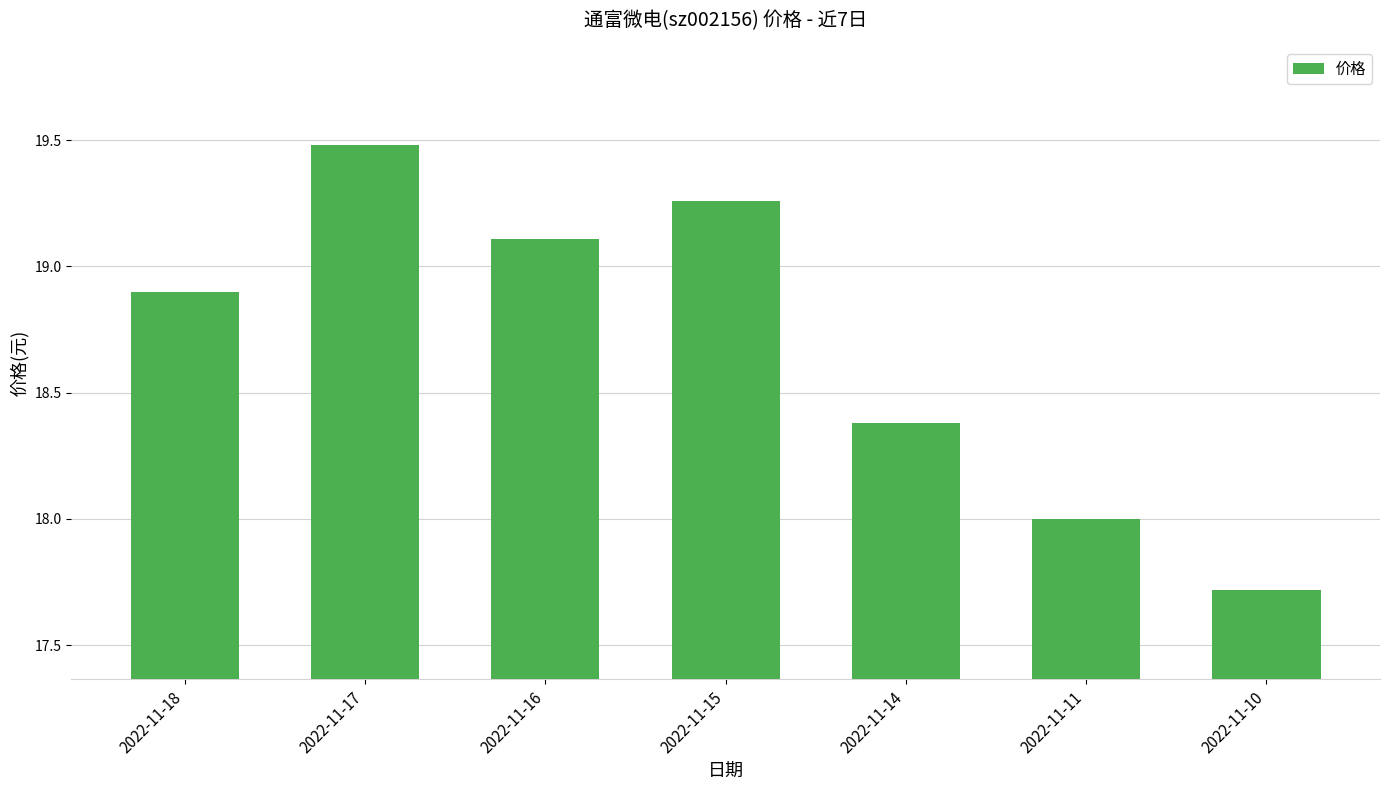

What value does the data have at 2022-11-18?

18.9